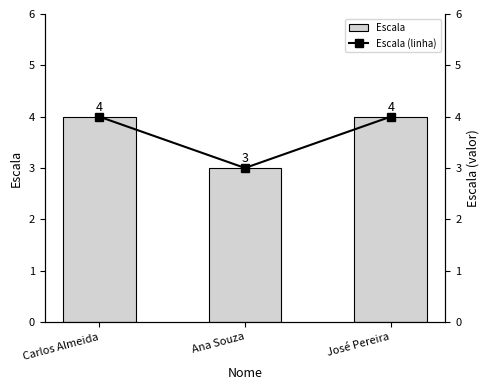

What is the difference between the second highest and minimum values in the Escala series?

1